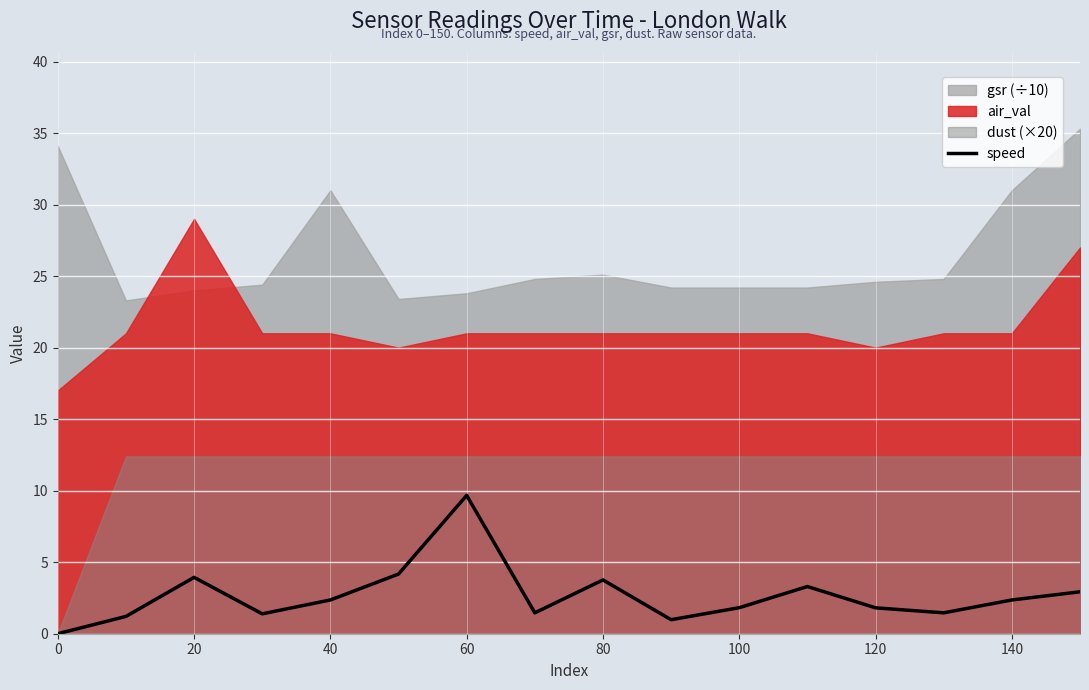

Count the number of categories in the chart.

16